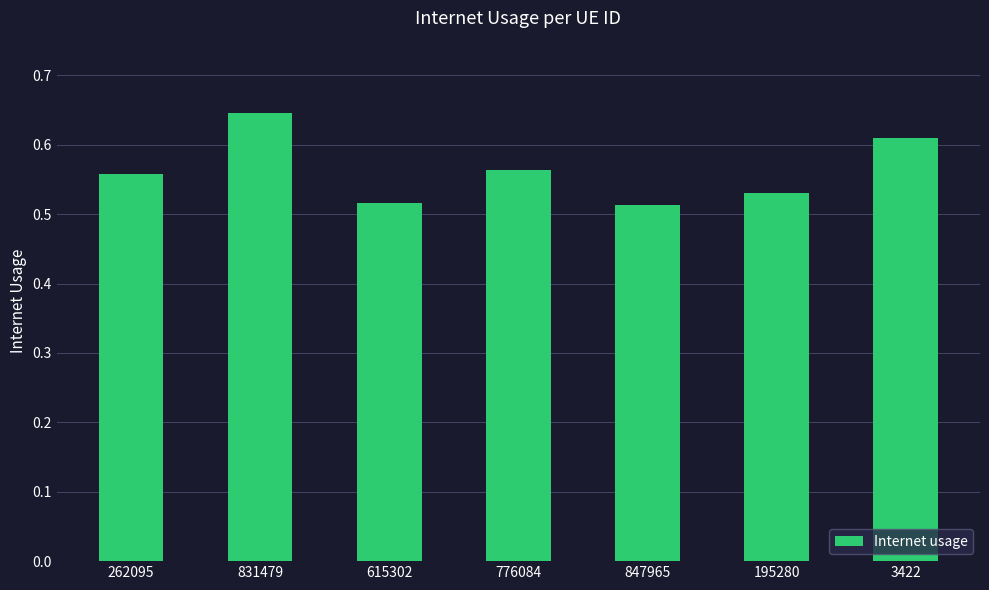

Count the number of data series in this chart.

1